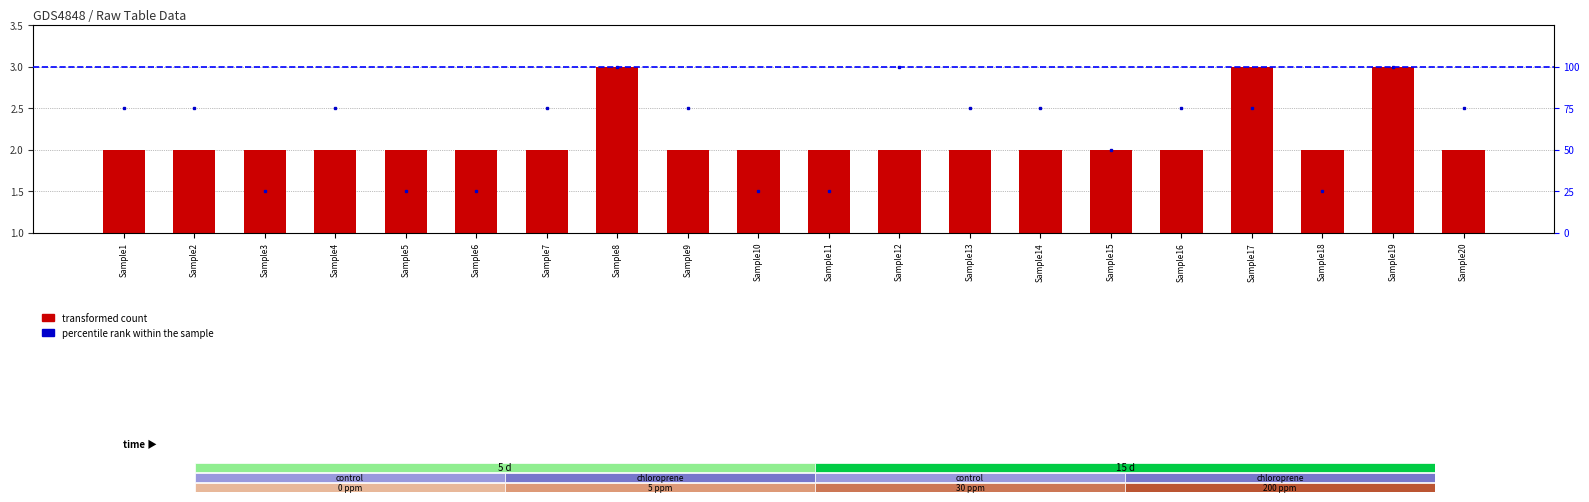

What is the difference between the second highest and minimum values in the transformed count series?

1